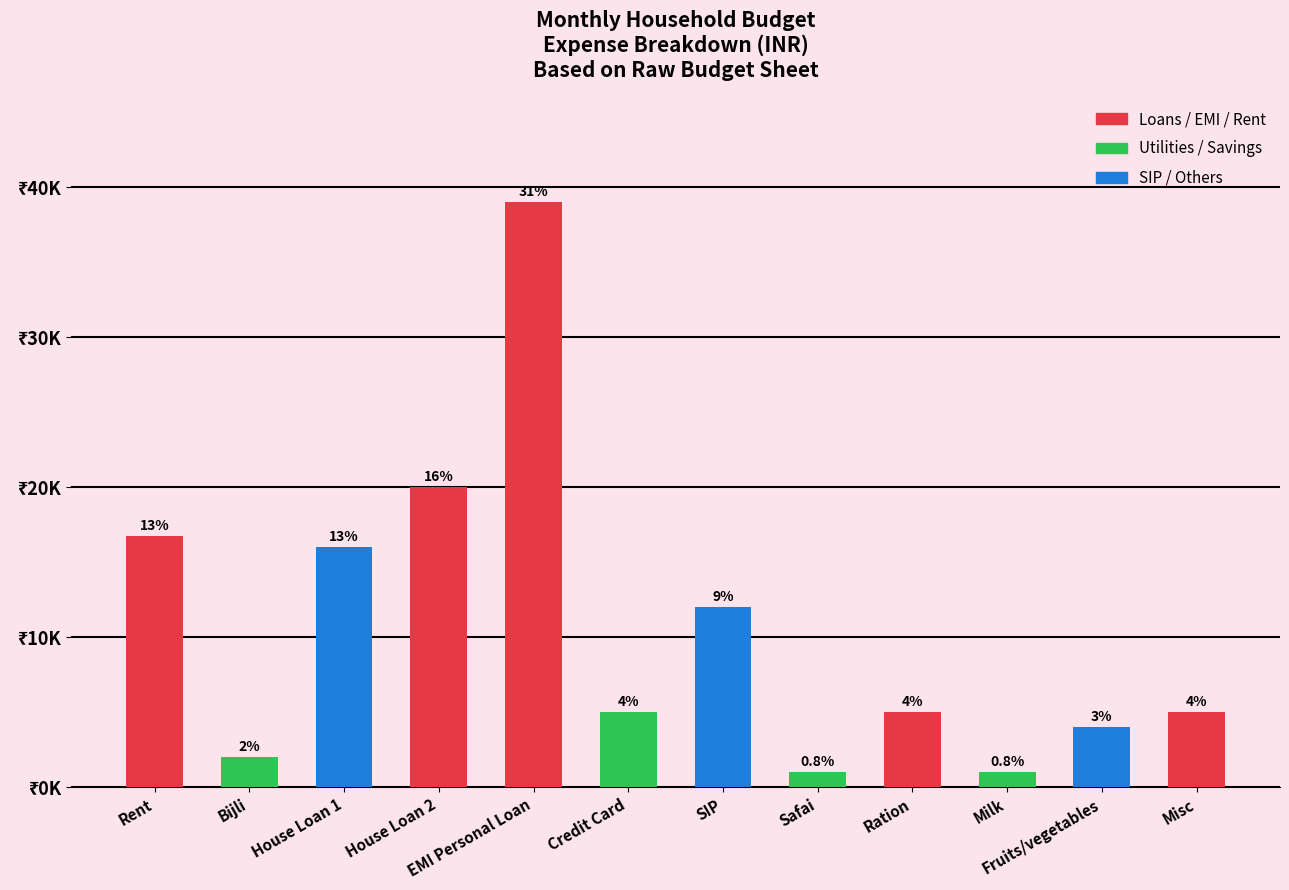

What is the sum of the values at Bijli and EMI Personal Loan?

41000